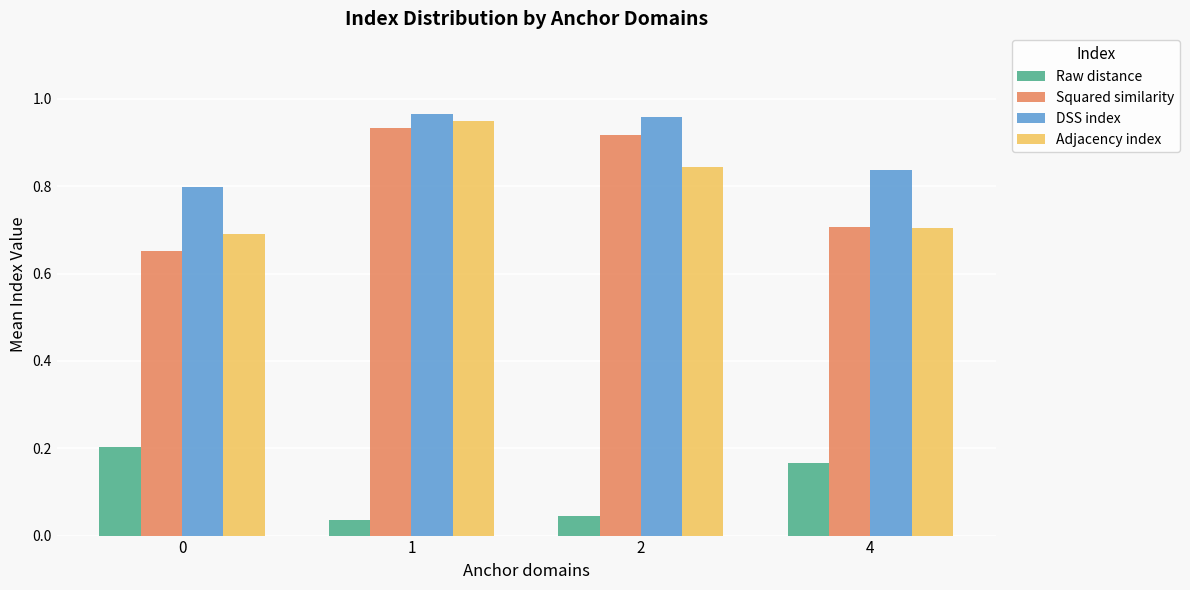

Count the DSS index values in the range 0 to 1.

4